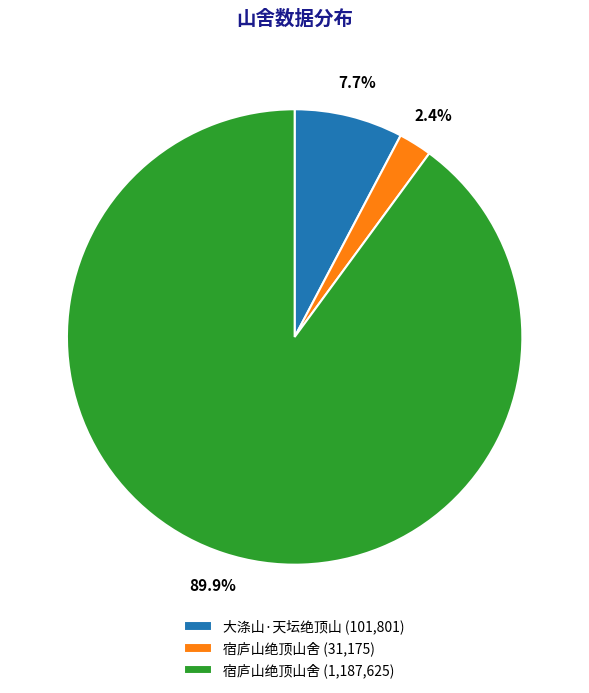

Is there any slice that represents more than half of the pie?

Yes